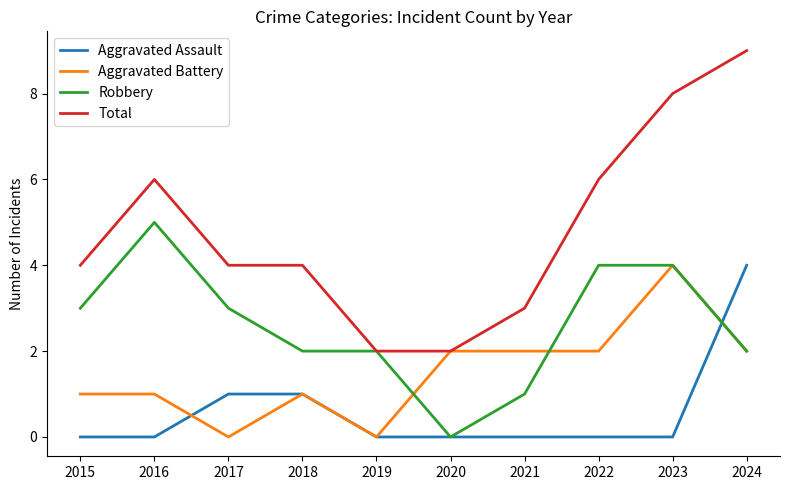

Rank the series by their average value, from lowest to highest.

Aggravated Assault, Aggravated Battery, Robbery, Total